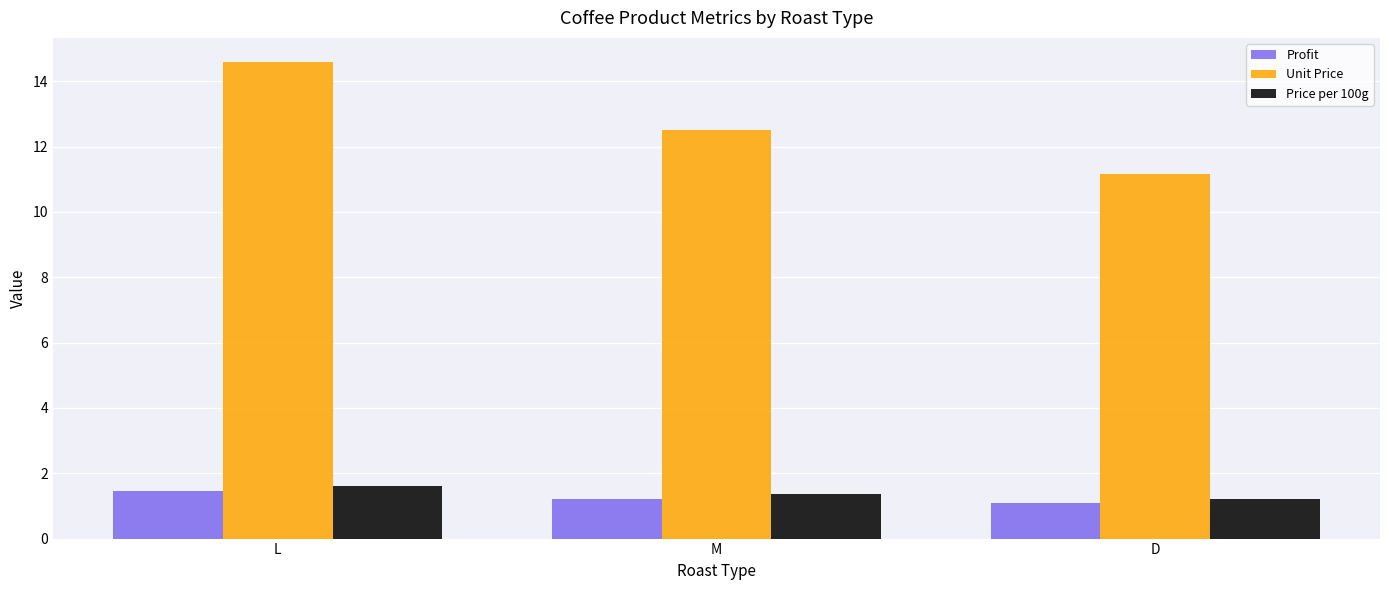

What is the value of the Price per 100g bar at the 3rd from the left?

1.2